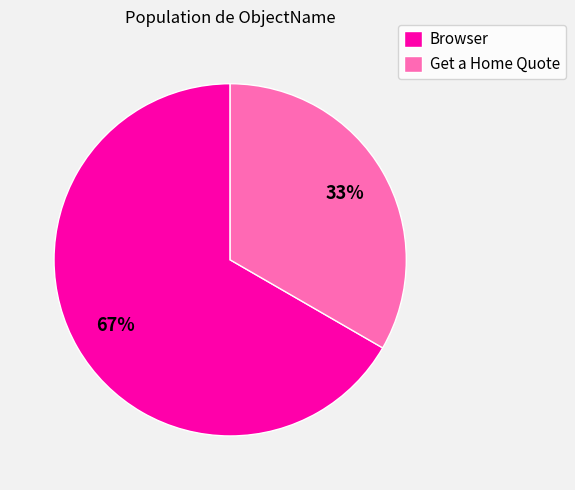

What percentage is the Browser slice, to the nearest percent?

67%